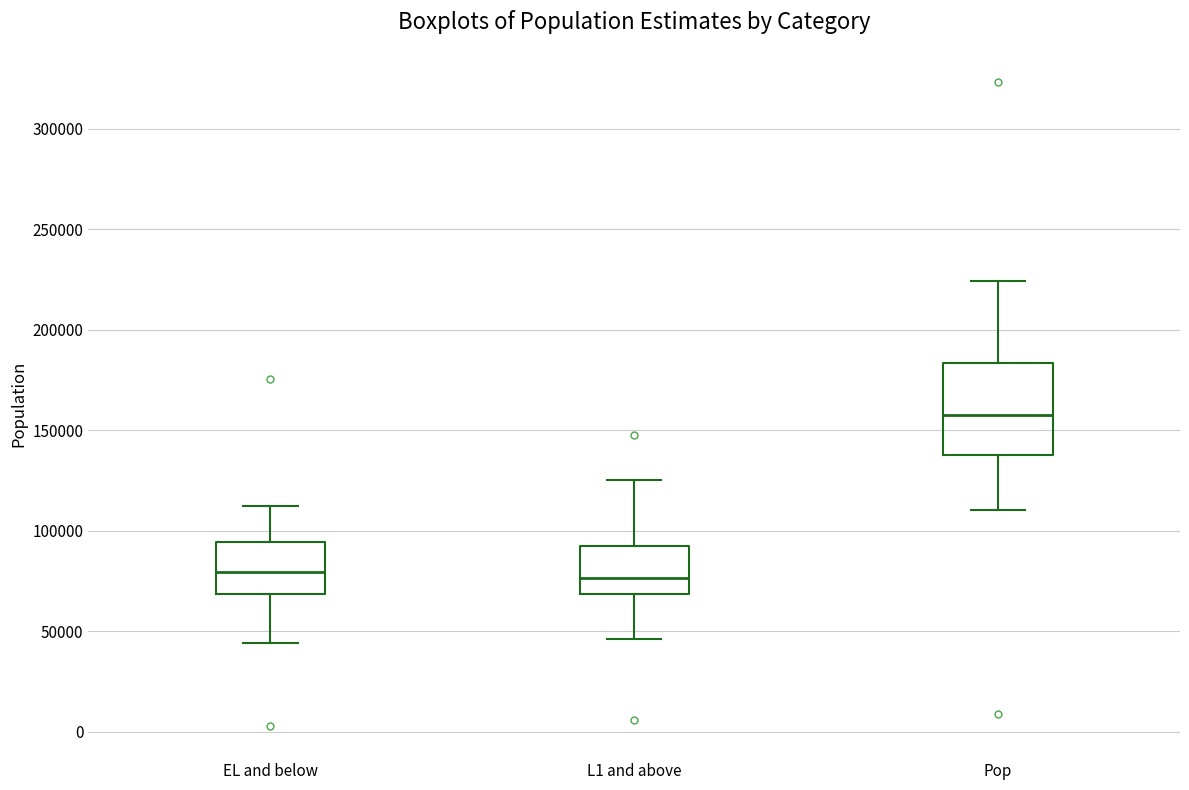

Which box's median line is the highest?

Pop